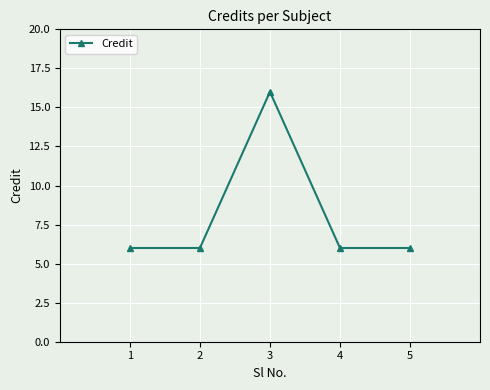

True or false: the data shows 6 at 5.

True